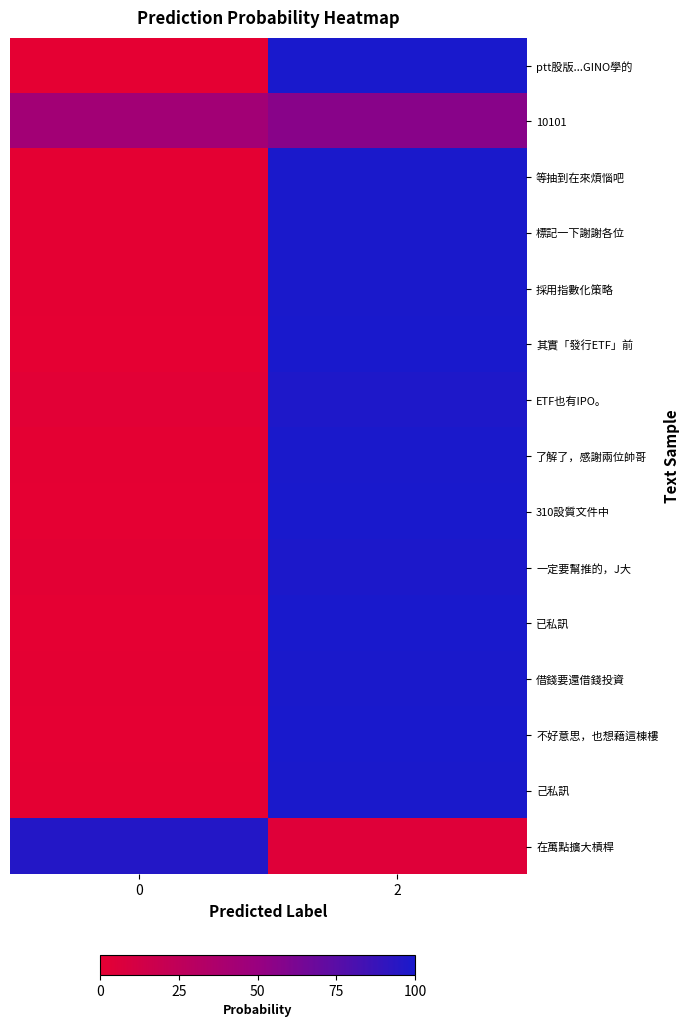

Which series has the largest range (max minus min)?

已私訊